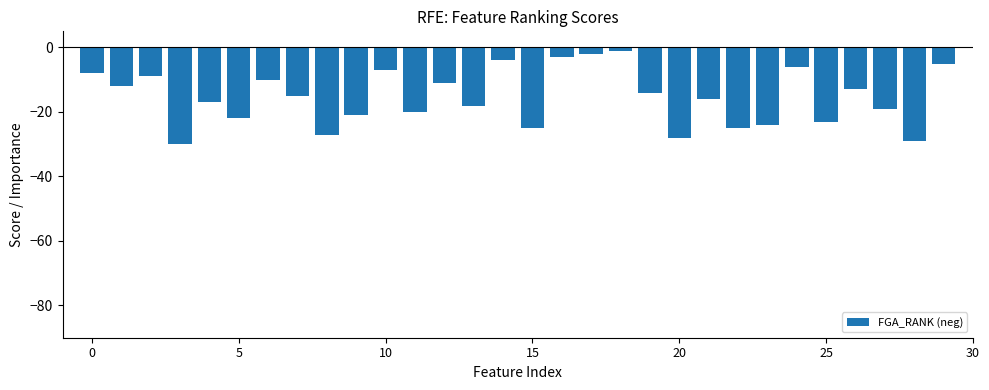

Does the chart contain stacked bars?

No